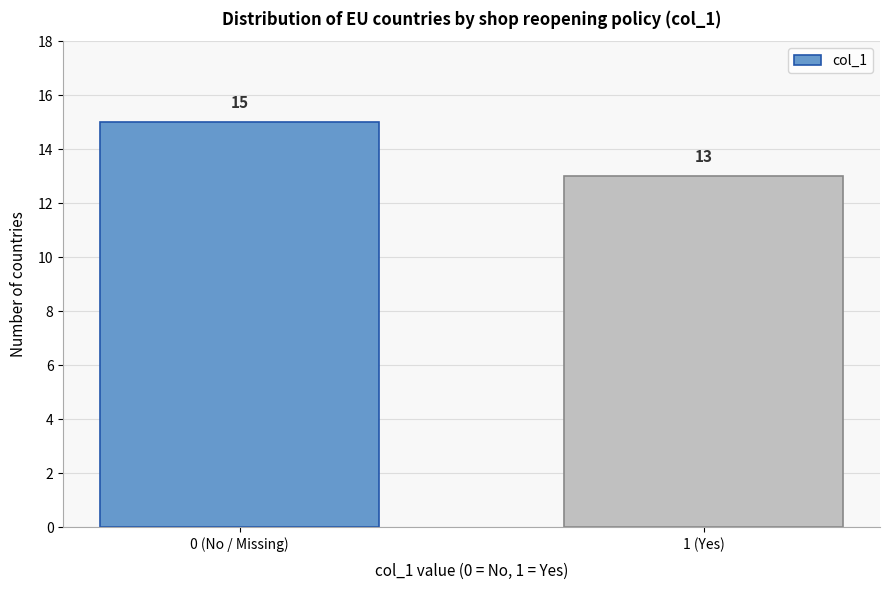

Reading left to right, transcribe all the data shown in this chart.

15	13